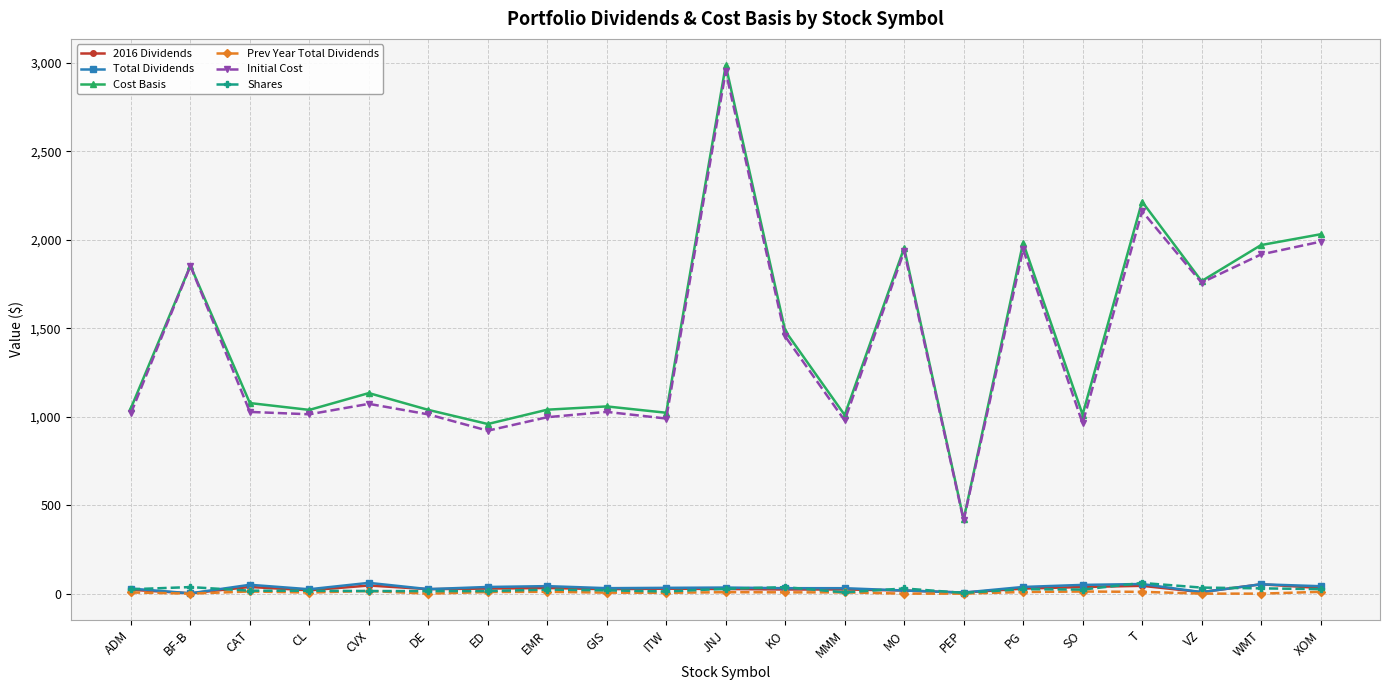

What is the approximate value of Initial Cost at CAT?

1026.9